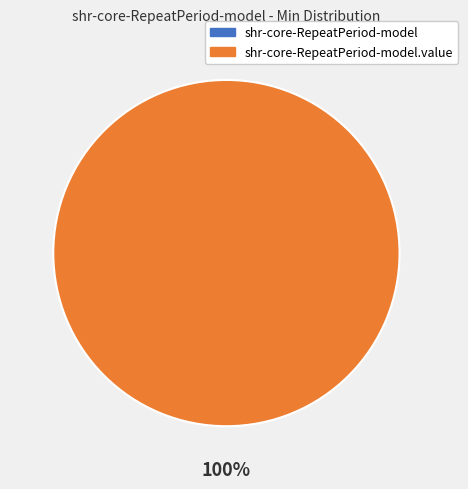

Between shr-core-RepeatPeriod-model and shr-core-RepeatPeriod-model.value, which is larger?

shr-core-RepeatPeriod-model.value